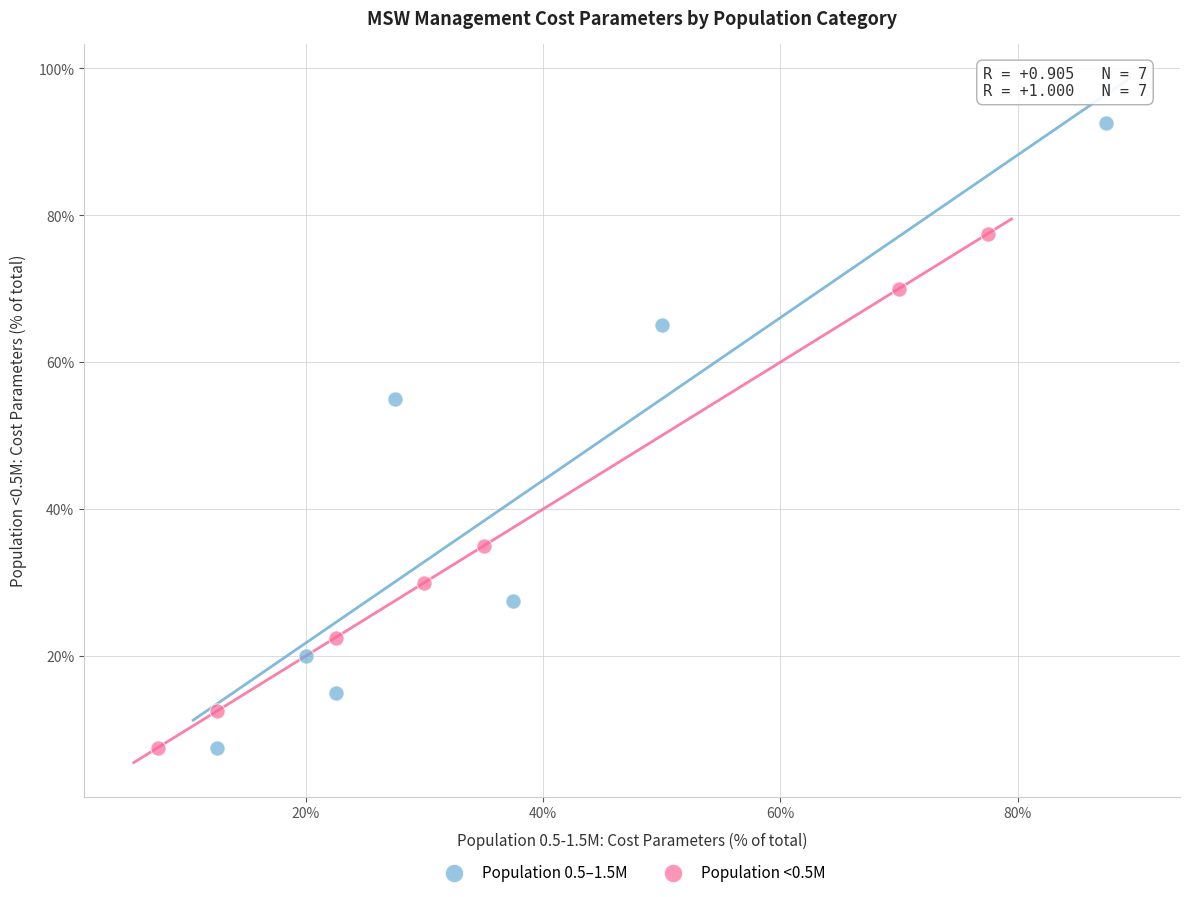

What are all the series names shown in the legend?

Population 0.5–1.5M, Population <0.5M